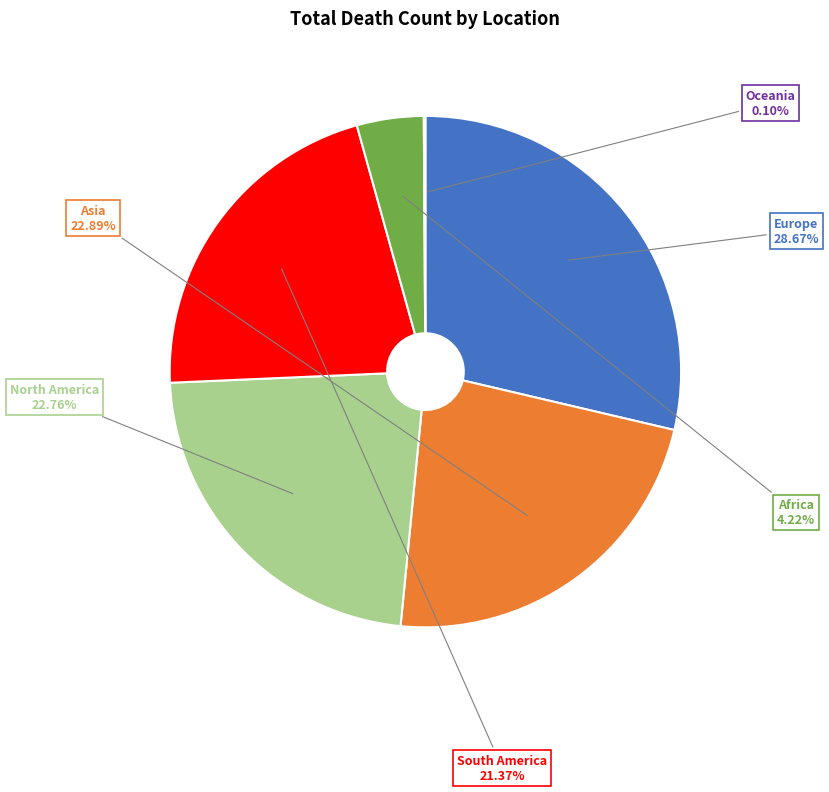

What is the total percentage of North America and Africa?

27.0%